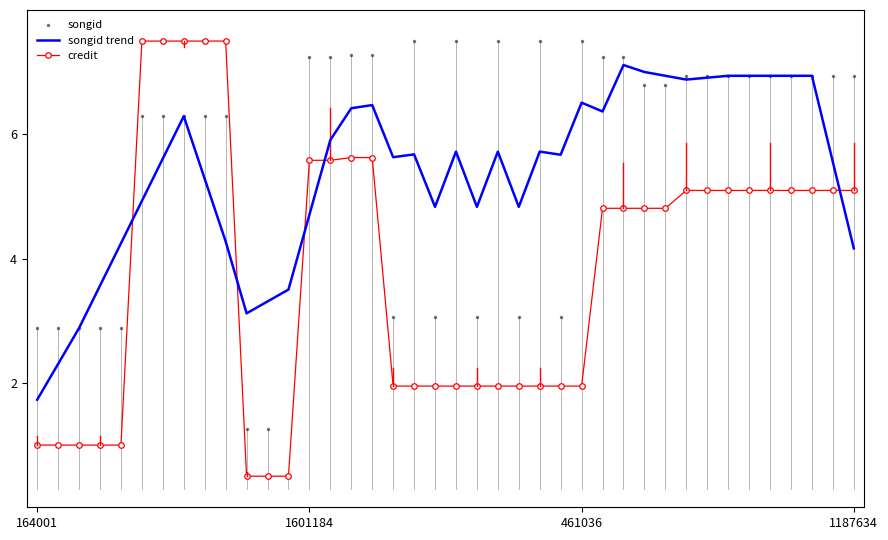

What is the total value across all series at 6?

19.4